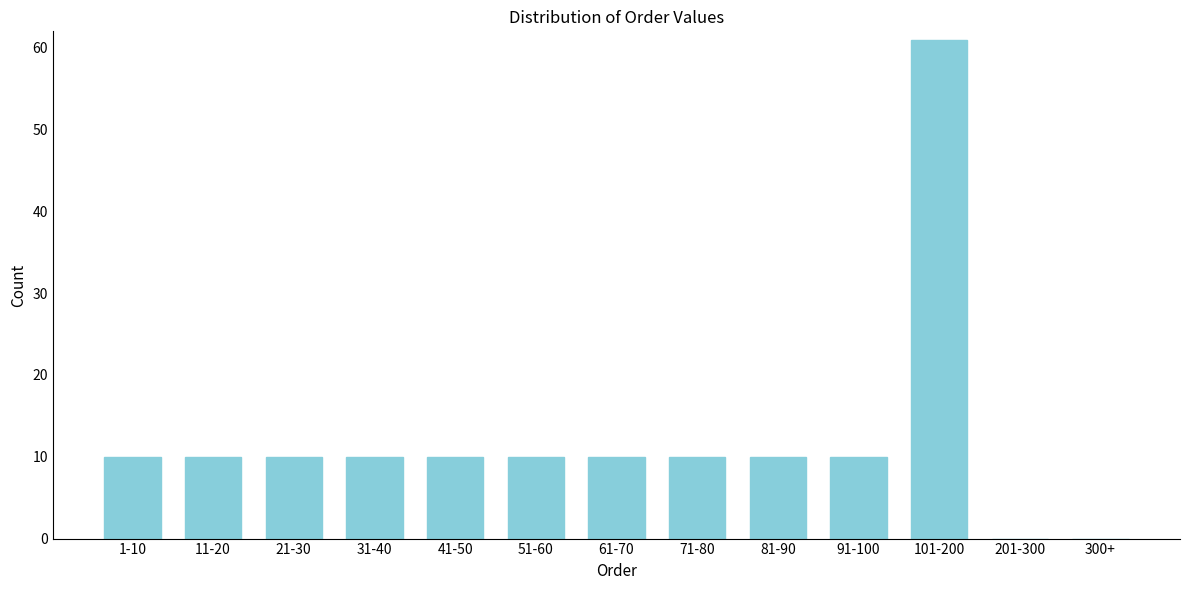

Reading left to right, extract all data points from this chart.

1-10=10	11-20=10	21-30=10	31-40=10	41-50=10	51-60=10	61-70=10	71-80=10	81-90=10	91-100=10	101-200=61	201-300=0	300+=0